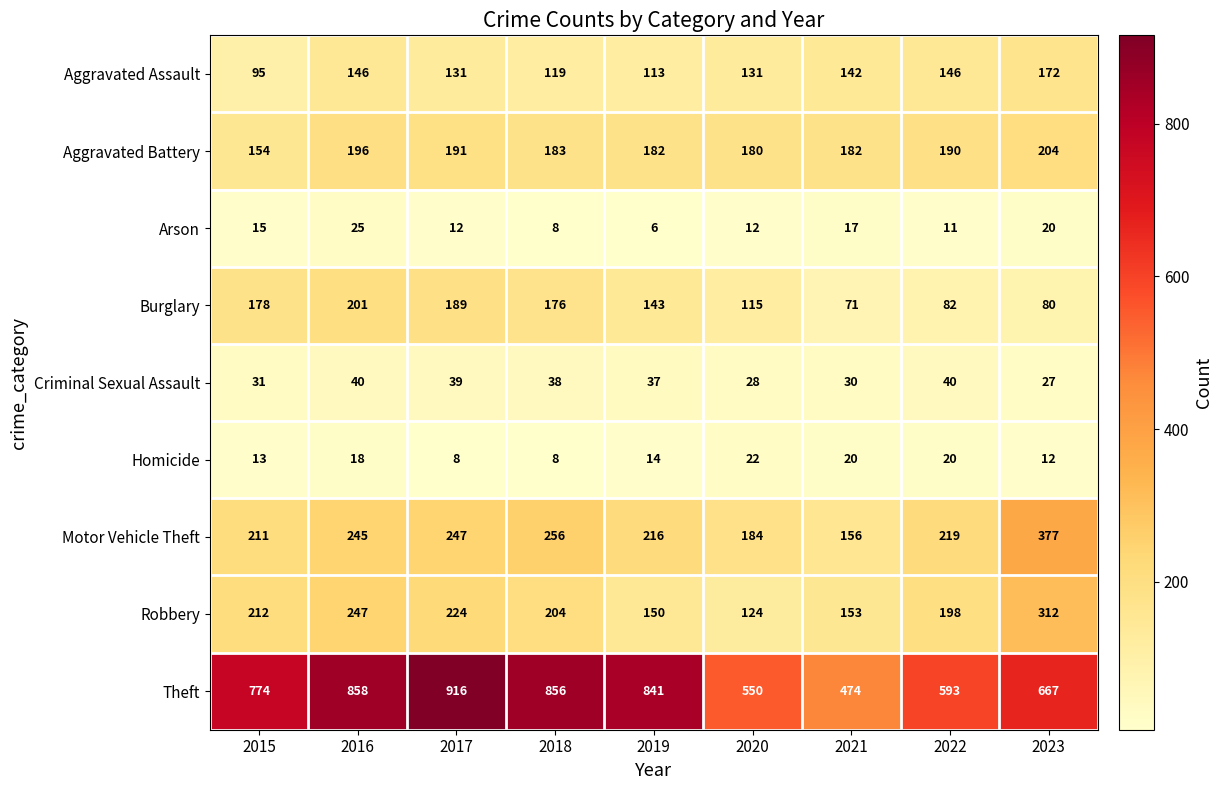

What is the minimum value shown in the chart?

6